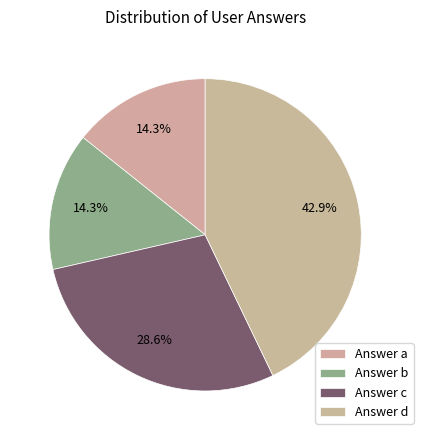

How many segments does this pie chart have?

4